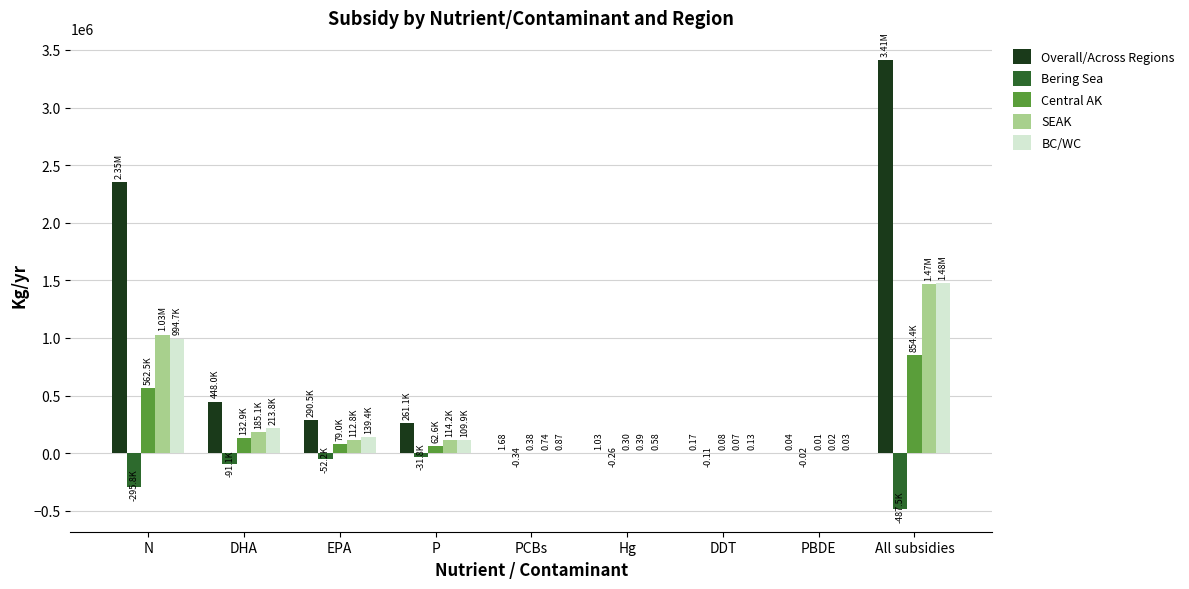

Which category has the highest value in the Overall/Across Regions series?

All subsidies